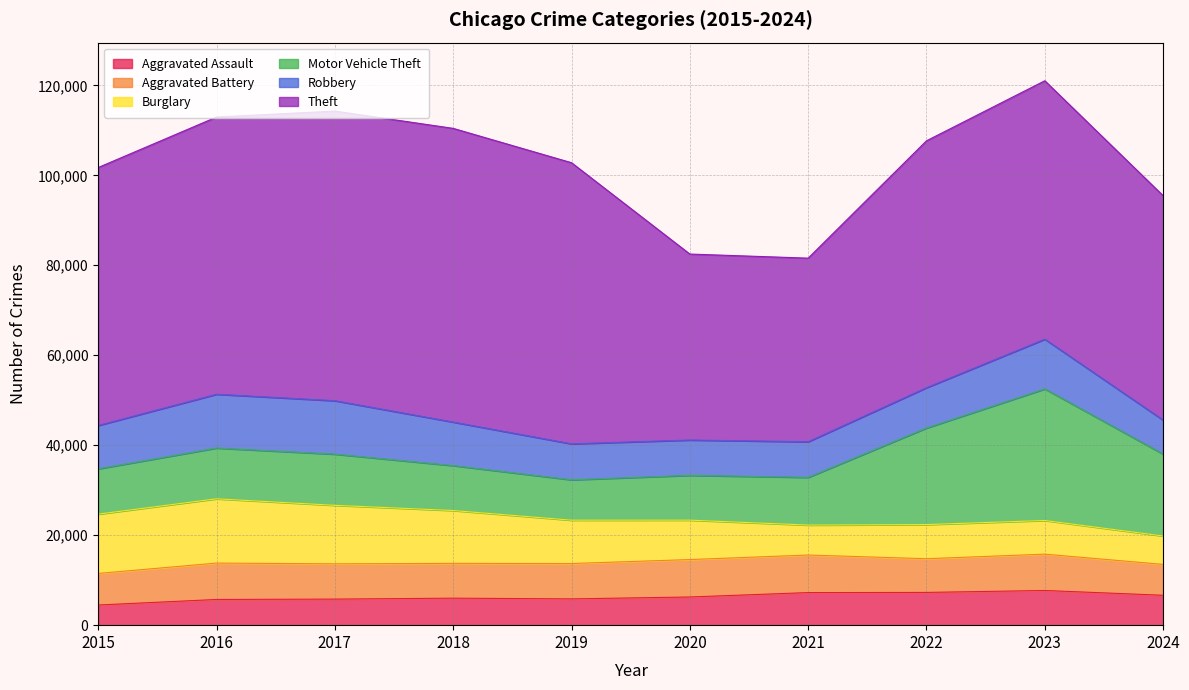

What is the sum of all Aggravated Battery values?

77643